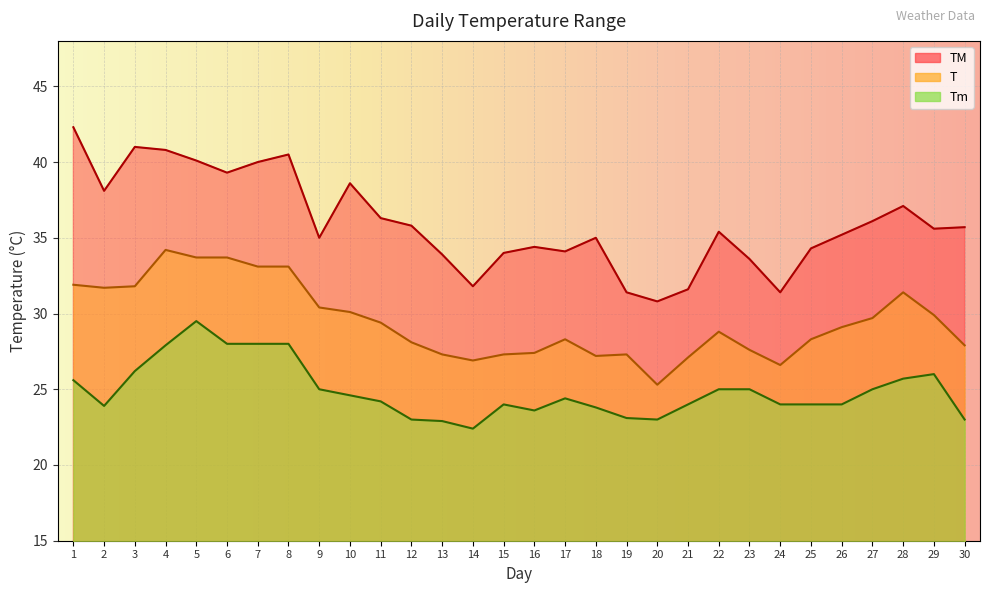

True or false: Tm has a value of 40.3 at 11.

False